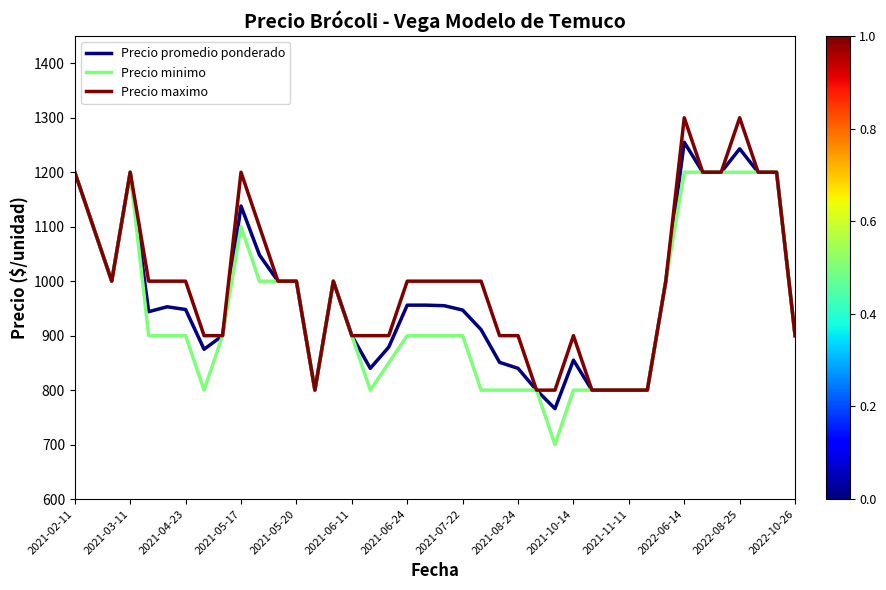

List the series in order of their peak value, highest first.

Precio maximo, Precio promedio ponderado, Precio minimo